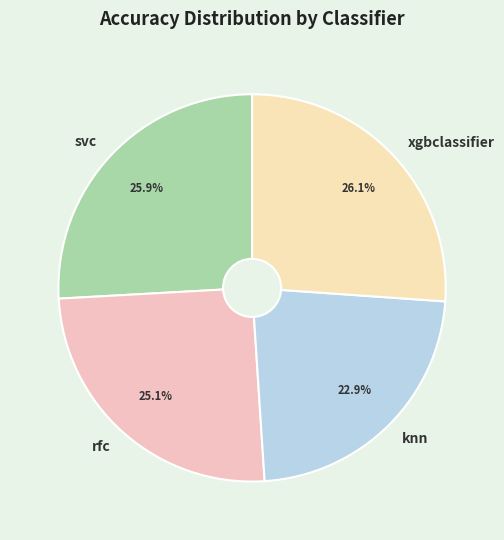

To the nearest percent, what portion does xgbclassifier represent?

26%